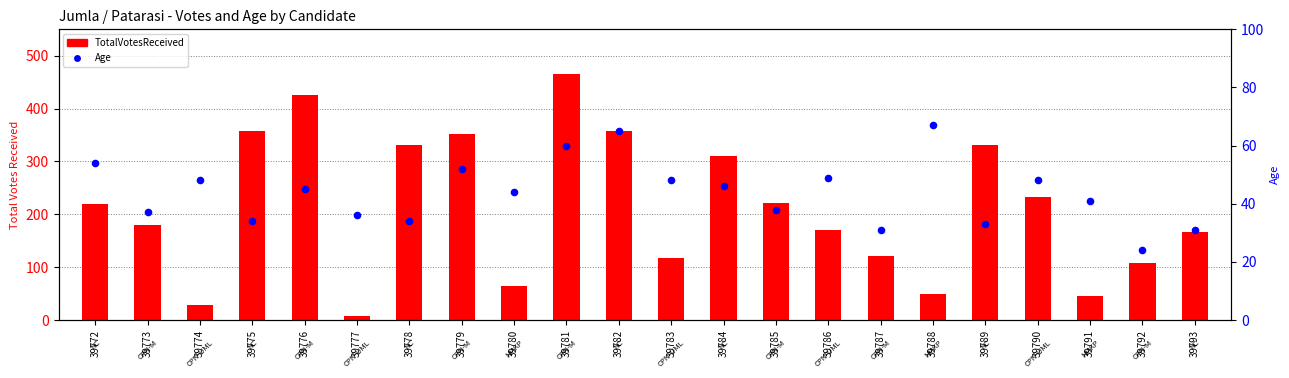

Which series reaches the minimum Y coordinate?

TotalVotesReceived